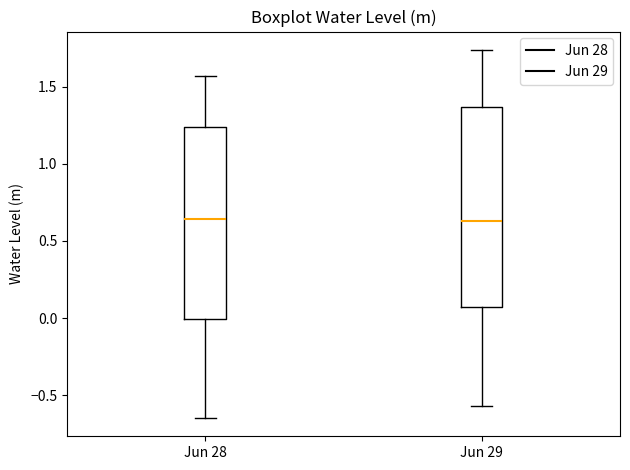

Reading left to right, transcribe this box plot: for each box, give where its median line is, the range the box spans, and where its two whiskers end, as read against the y-axis. The values are not printed on the chart, so give them approximately, as read against the axis.

Jun 28: median 0.65, box 0.00 to 1.25, whiskers -0.65 to 1.55
Jun 29: median 0.65, box 0.05 to 1.35, whiskers -0.55 to 1.75